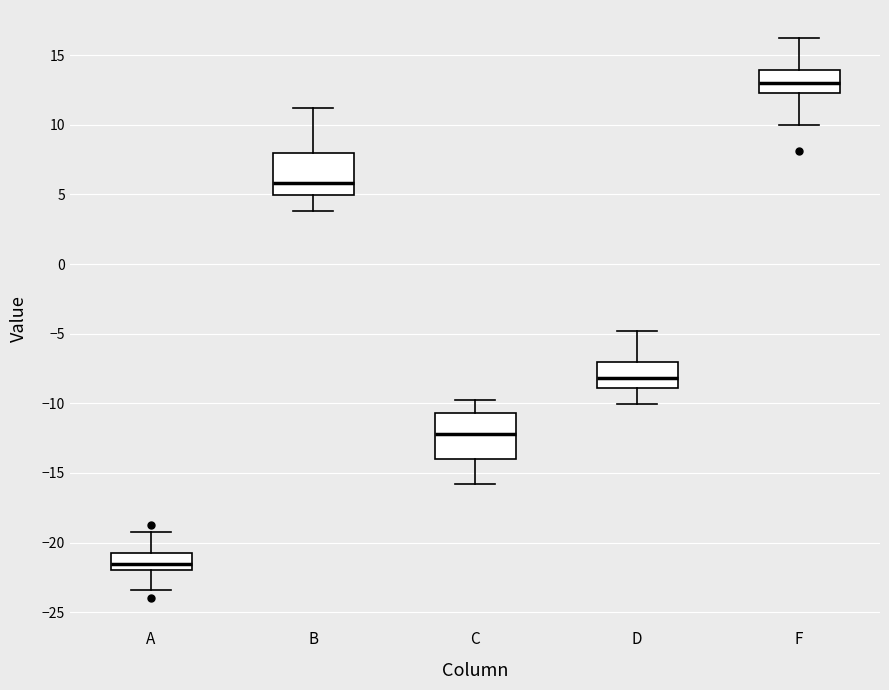

Reading left to right, transcribe this box plot: for each box, give where its median line is, the range the box spans, and where its two whiskers end, as read against the y-axis. The values are not printed on the chart, so give them approximately, as read against the axis.

A: median -21.5, box -22.0 to -21.0, whiskers -23.5 to -19.0
B: median 6.0, box 5.0 to 8.0, whiskers 4.0 to 11.0
C: median -12.0, box -14.0 to -10.5, whiskers -16.0 to -10.0
D: median -8.0, box -9.0 to -7.0, whiskers -10.0 to -5.0
F: median 13.0, box 12.5 to 14.0, whiskers 10.0 to 16.0